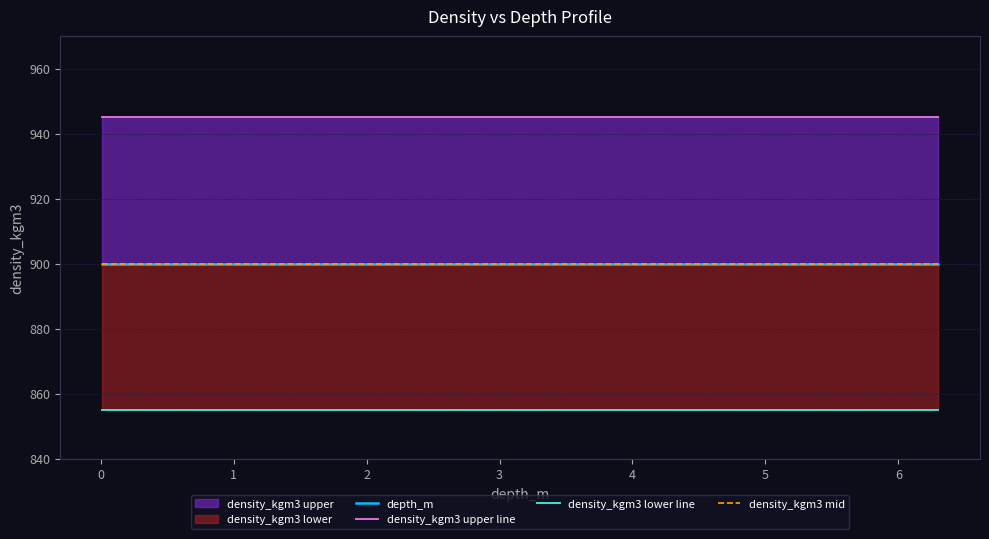

How many categories are shown in the chart?

20